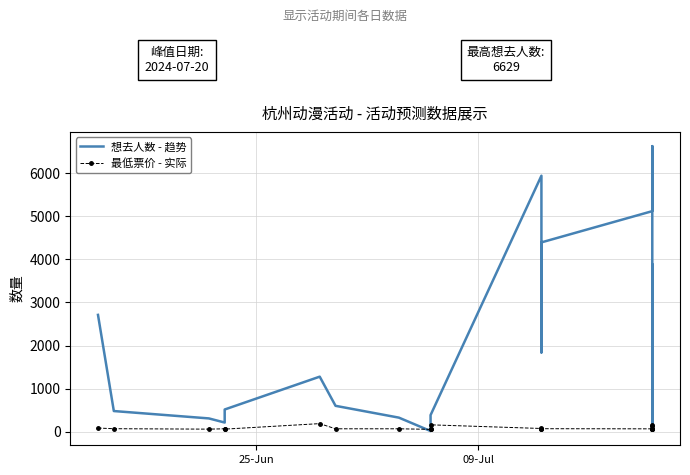

In 最低票价 - 实际, how many points are higher than both neighbors (excluding endpoints)?

5